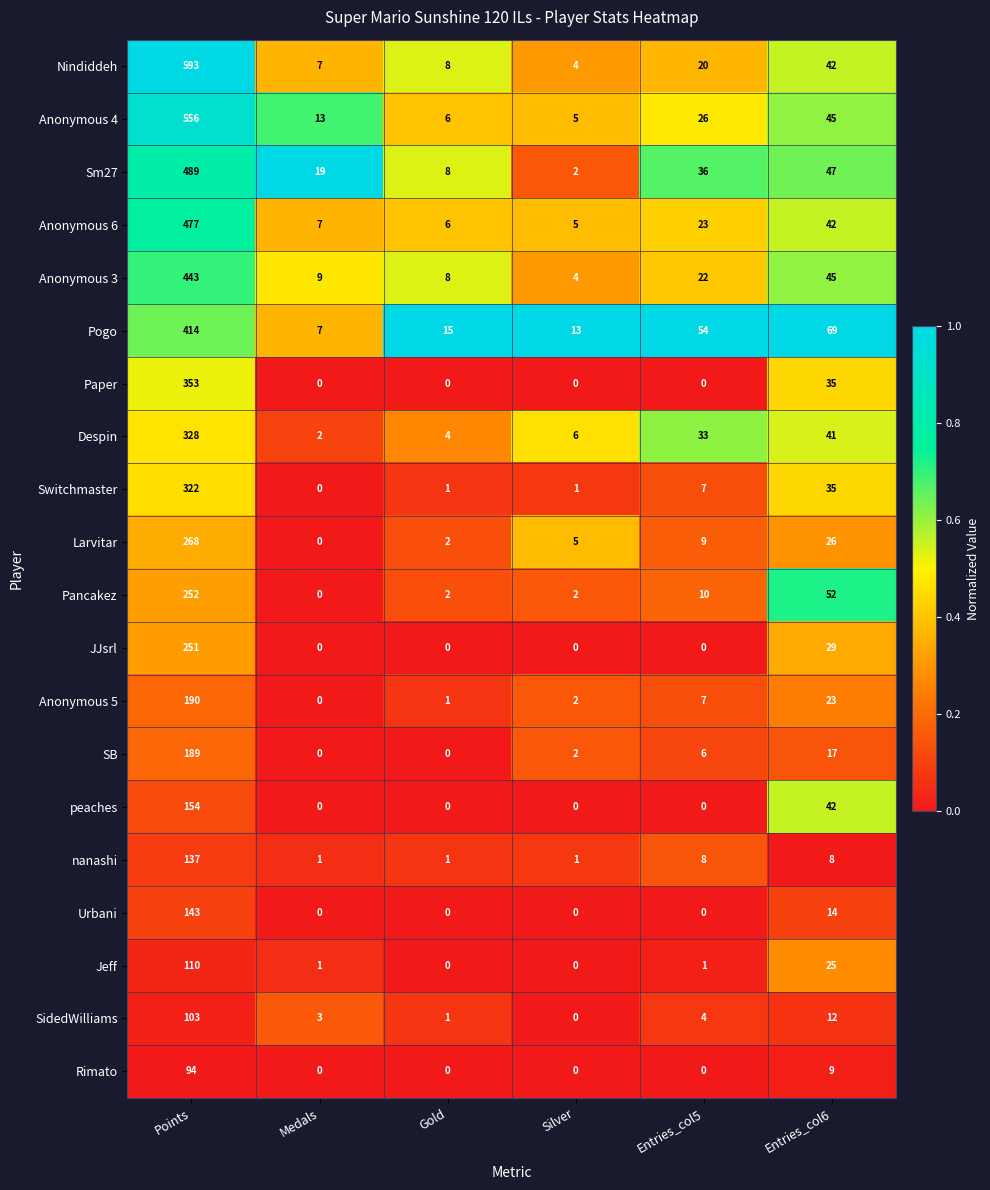

At how many categories does at least one series exceed 4?

6